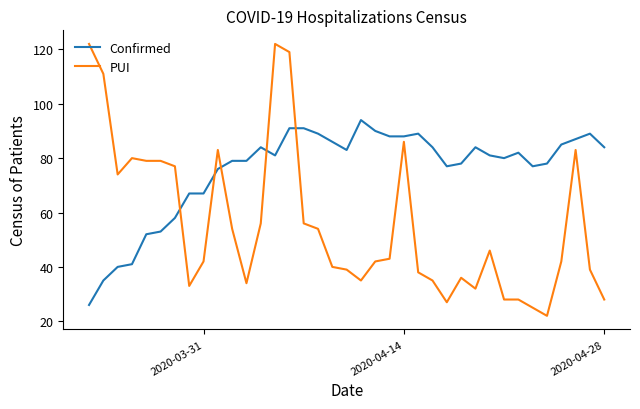

What is the minimum value for Confirmed?

26